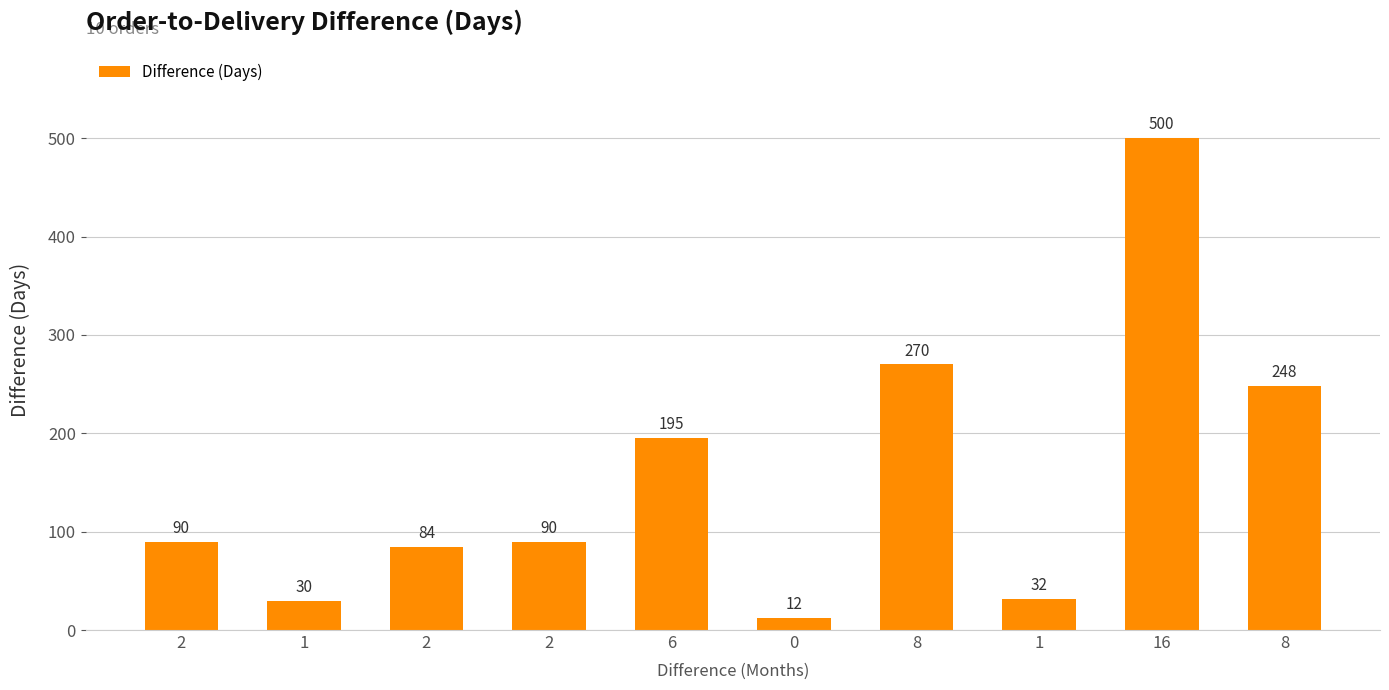

What is the sum of all values?

1551